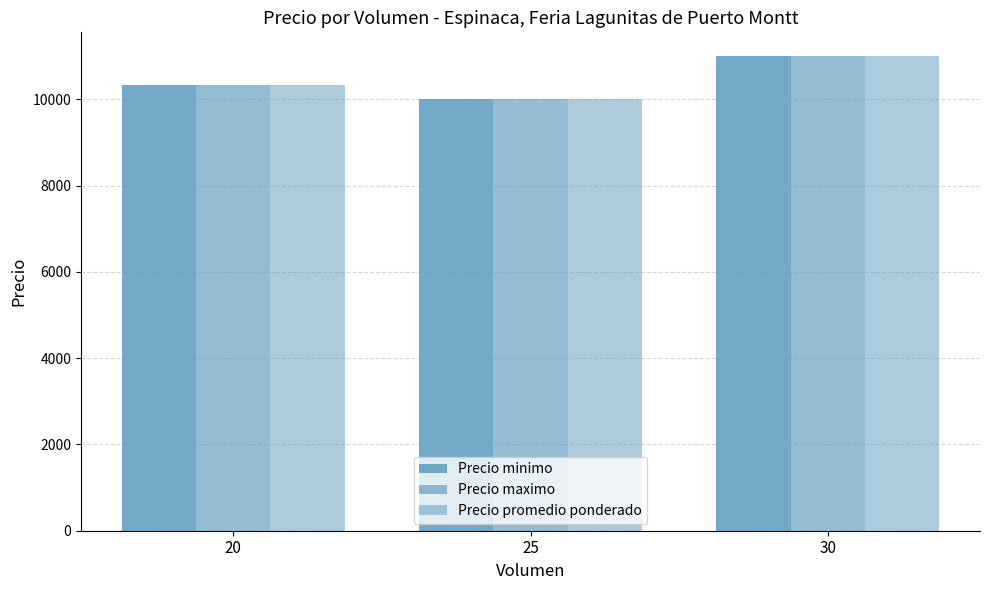

Reading right to left, what are all the values shown in this chart?

Precio minimo: 30=11000.0	25=10000.0	20=10333.3
Precio maximo: 30=11000.0	25=10000.0	20=10333.3
Precio promedio ponderado: 30=11000.0	25=10000.0	20=10333.3